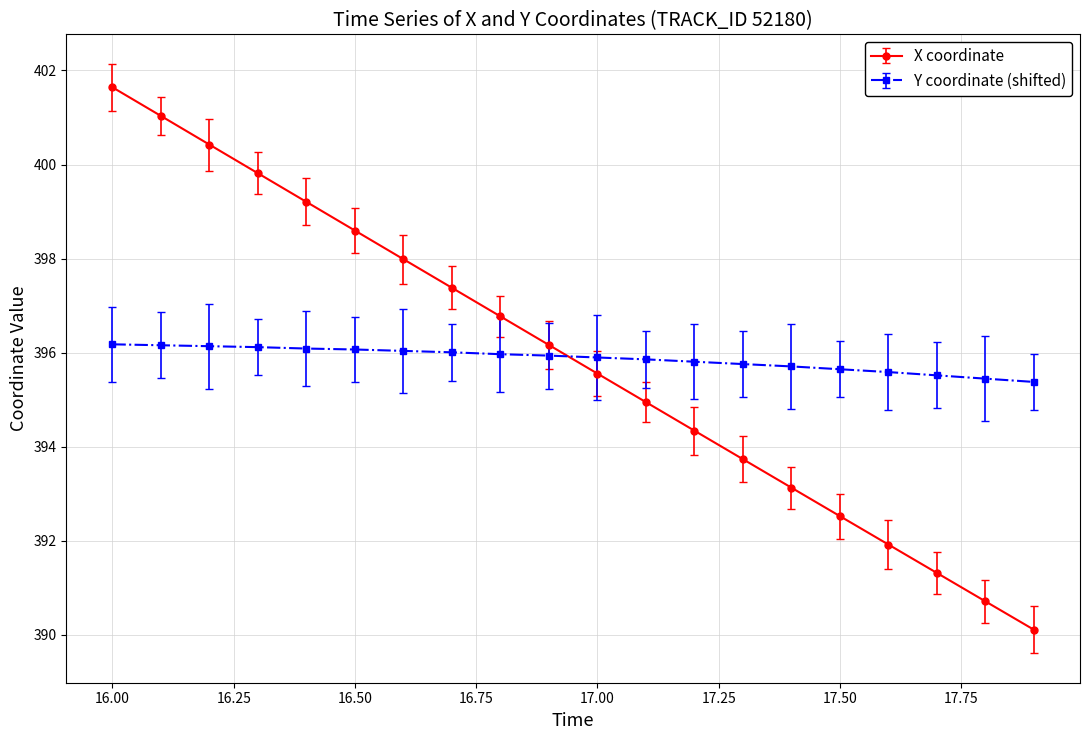

List the series in order of their peak value, lowest first.

Y coordinate (shifted), X coordinate